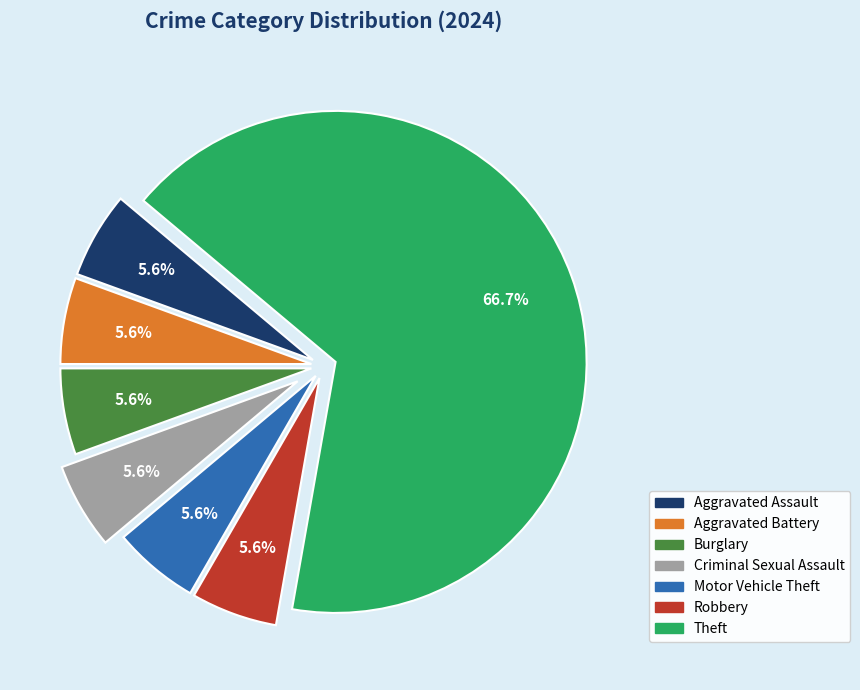

Which category has the biggest portion of the pie?

Theft